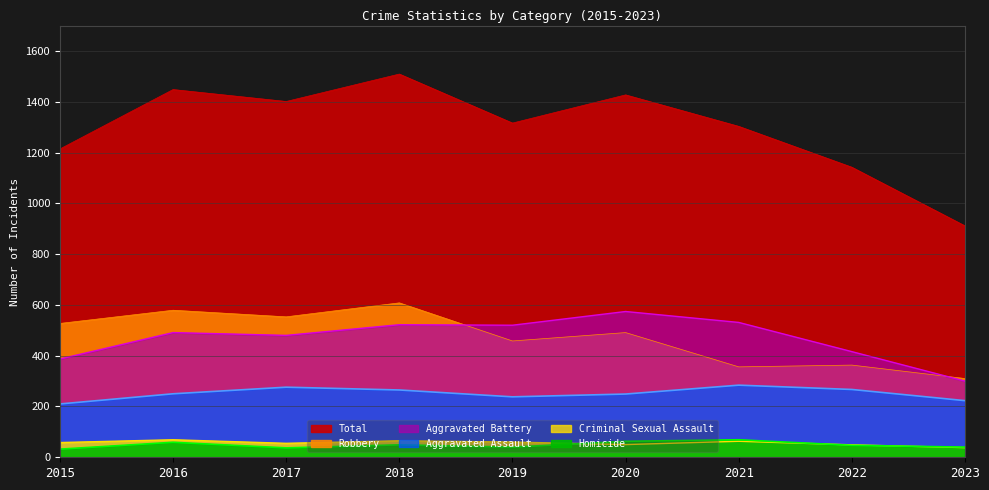

Which series changed the most between 2016 and 2017?

Total